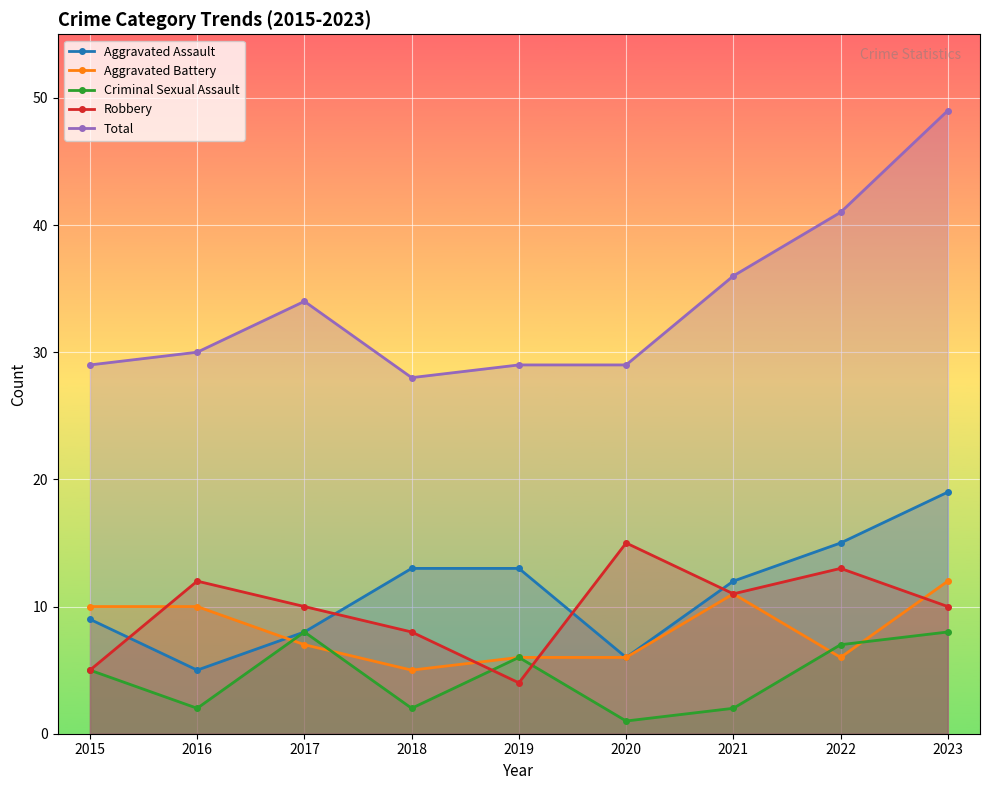

True or false: Robbery and Total intersect in this chart.

False